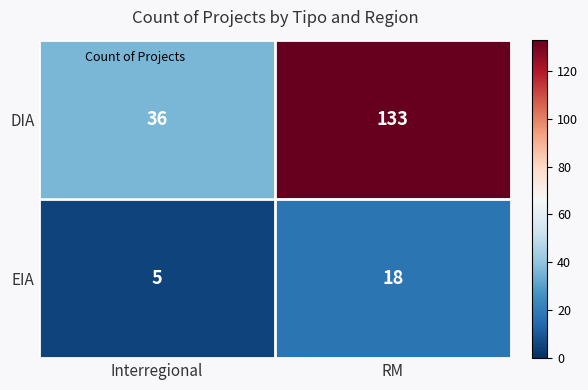

Reading left to right, extract all data points from this chart.

DIA: 36	133
EIA: 5	18